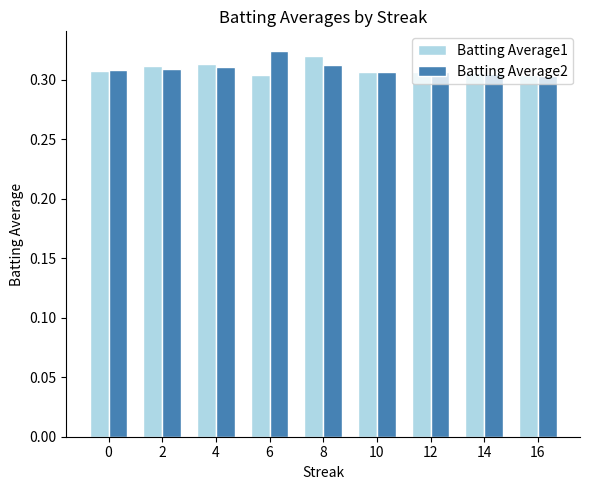

Rank the series by their maximum value, from lowest to highest.

Batting Average1, Batting Average2